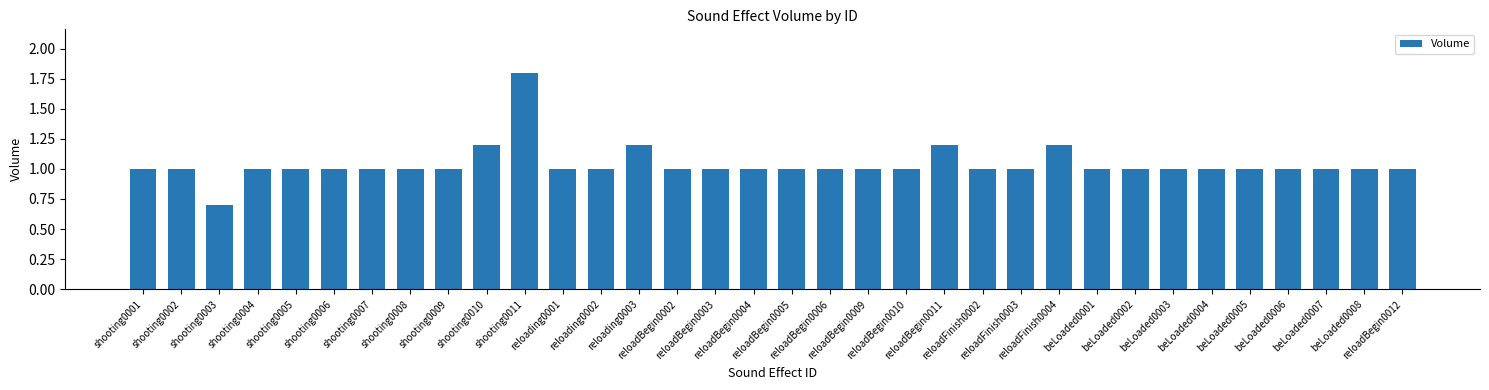

Reading left to right, what are all the values shown in this chart?

shooting0001=1.0	shooting0002=1.0	shooting0003=0.7	shooting0004=1.0	shooting0005=1.0	shooting0006=1.0	shooting0007=1.0	shooting0008=1.0	shooting0009=1.0	shooting0010=1.2	shooting0011=1.8	reloading0001=1.0	reloading0002=1.0	reloading0003=1.2	reloadBegin0002=1.0	reloadBegin0003=1.0	reloadBegin0004=1.0	reloadBegin0005=1.0	reloadBegin0006=1.0	reloadBegin0009=1.0	reloadBegin0010=1.0	reloadBegin0011=1.2	reloadFinish0002=1.0	reloadFinish0003=1.0	reloadFinish0004=1.2	beLoaded0001=1.0	beLoaded0002=1.0	beLoaded0003=1.0	beLoaded0004=1.0	beLoaded0005=1.0	beLoaded0006=1.0	beLoaded0007=1.0	beLoaded0008=1.0	reloadBegin0012=1.0